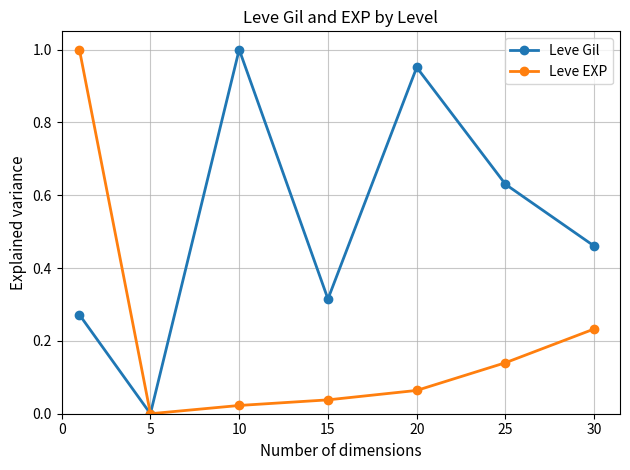

Rank the series by their average value, from lowest to highest.

Leve EXP, Leve Gil